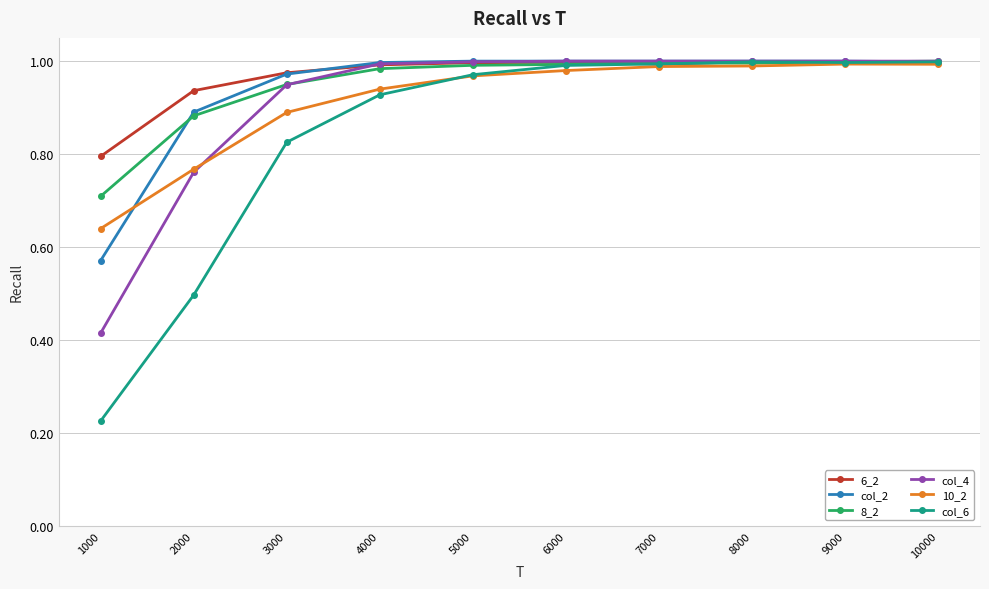

What are all the series names shown in the legend?

6_2, col_2, 8_2, col_4, 10_2, col_6